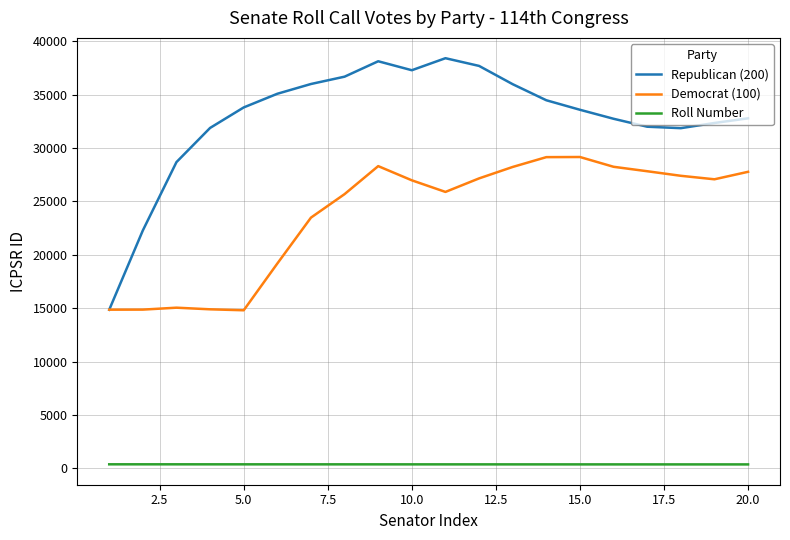

At how many categories does at least one series exceed 1876?

20